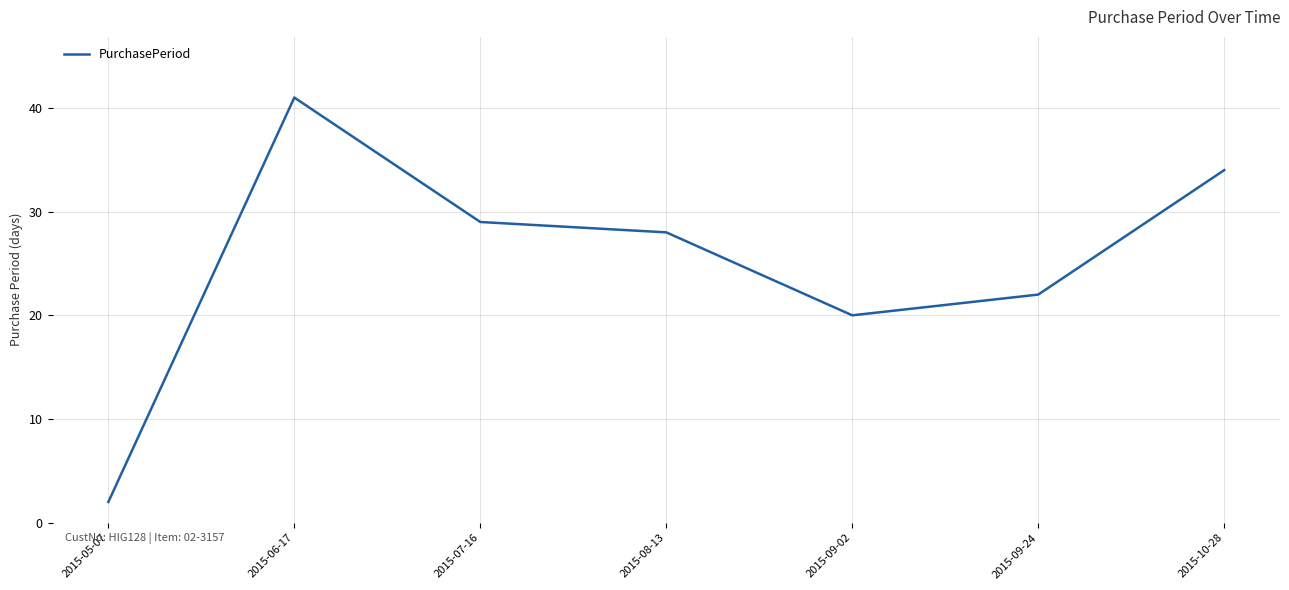

What position from the right is 2015-08-13?

4